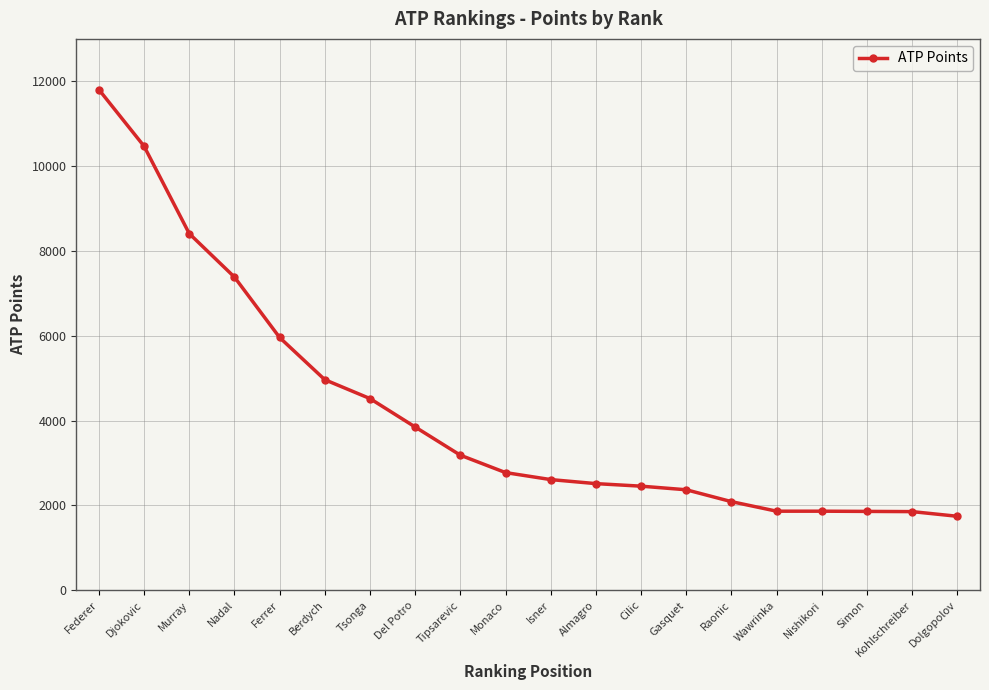

What is the label of the 7th point from the right?

Gasquet